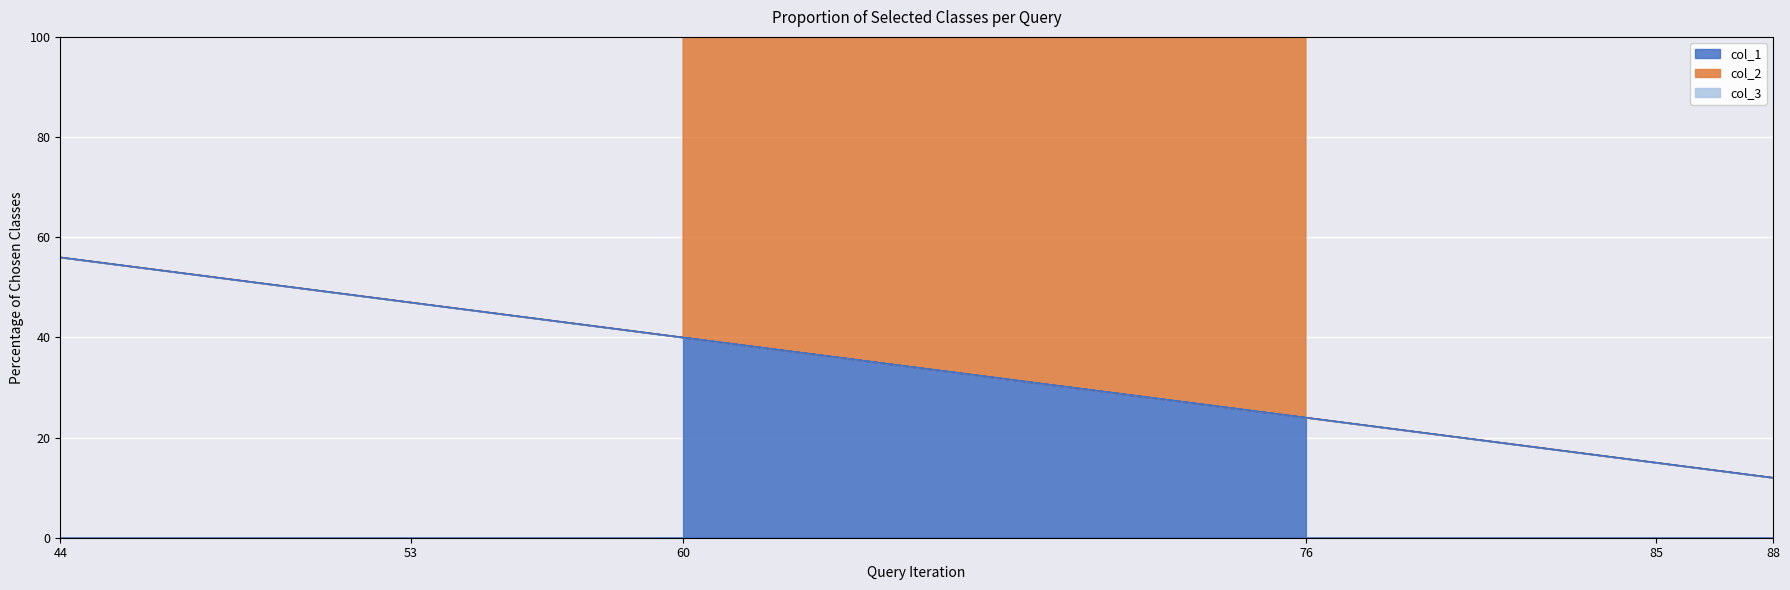

How many interior local peaks does the col_2 series have?

1